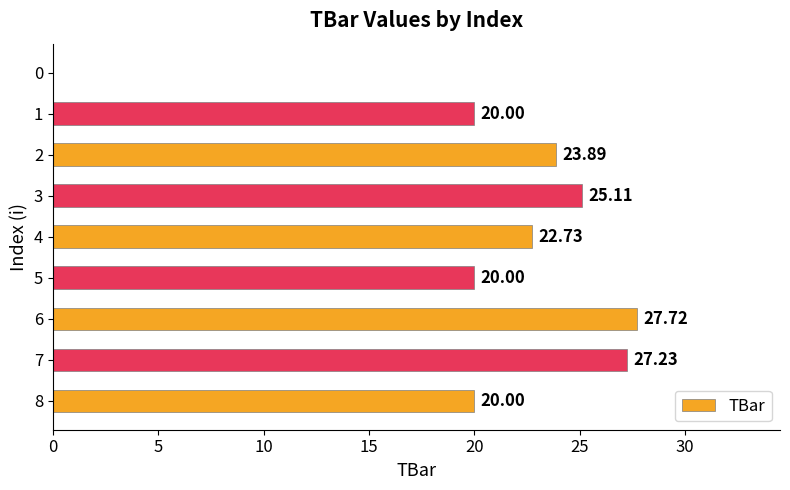

Does the chart contain stacked bars?

No